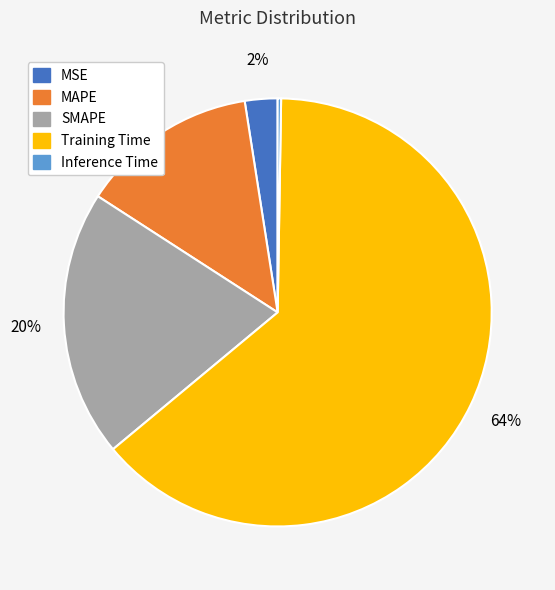

Combined, do SMAPE and MAPE account for over 50%?

No